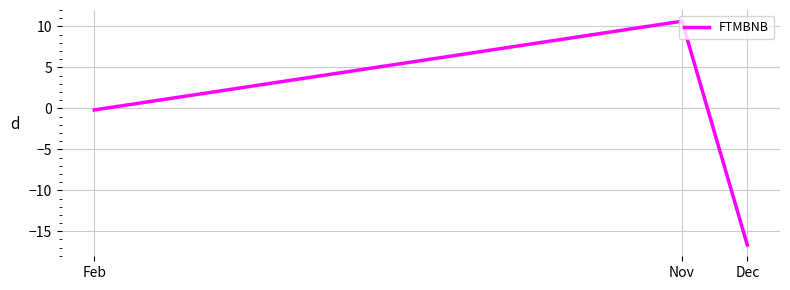

List the labels in order of value, smallest first.

Dec, Feb, Nov